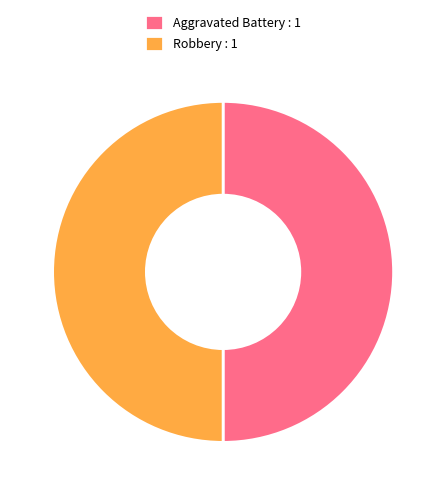

How many slices are in this pie chart?

2